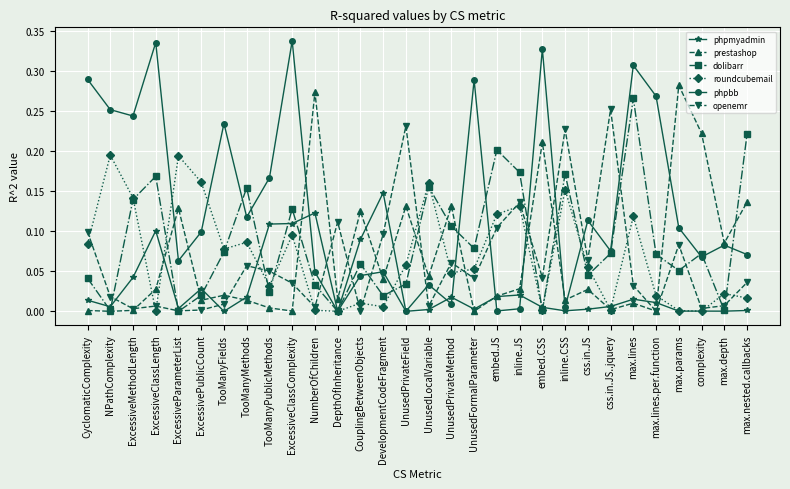

Count the number of data series in this chart.

6